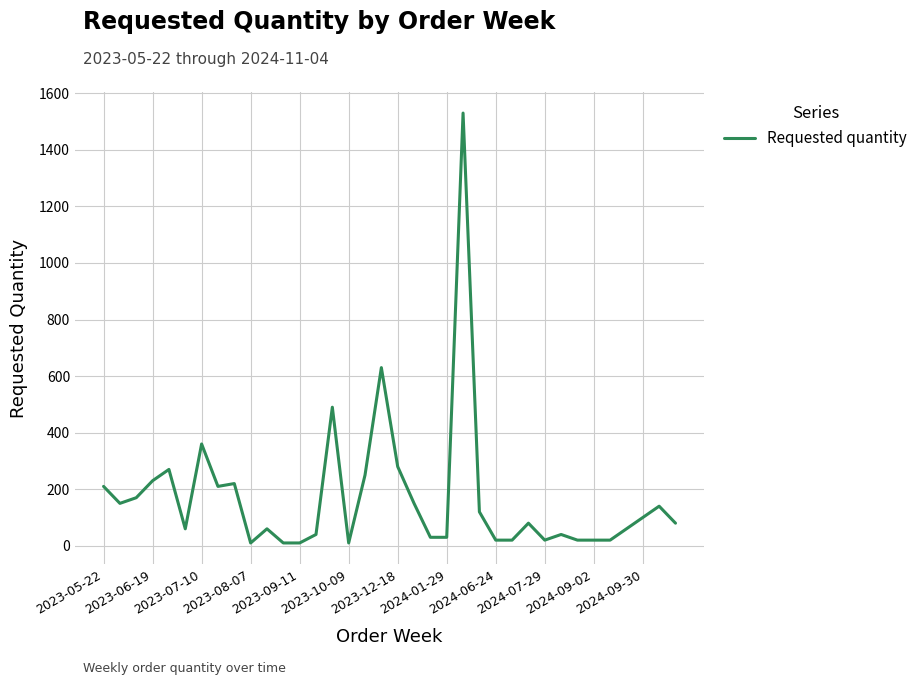

What is the maximum value shown in the chart?

1530